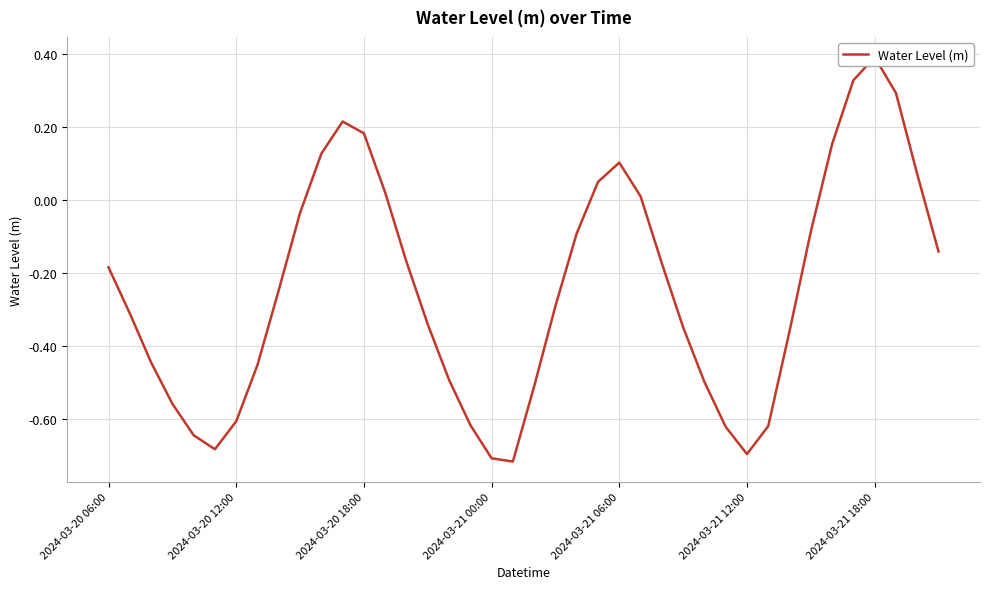

At which label is the value closest to 0?

25